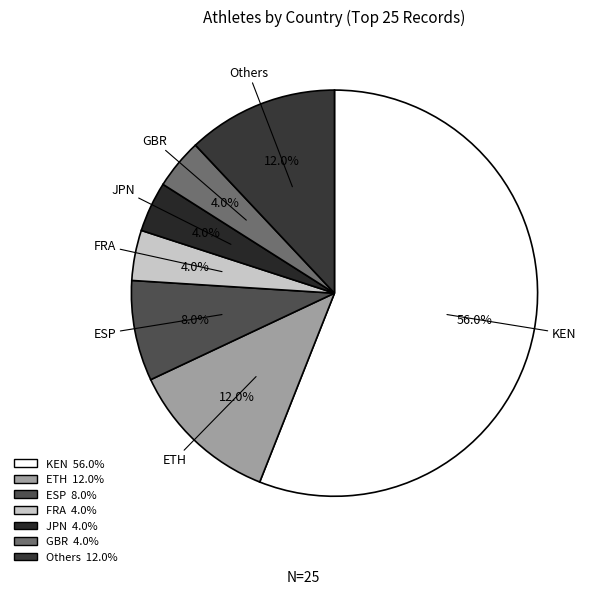

Is there a majority slice in this chart?

Yes